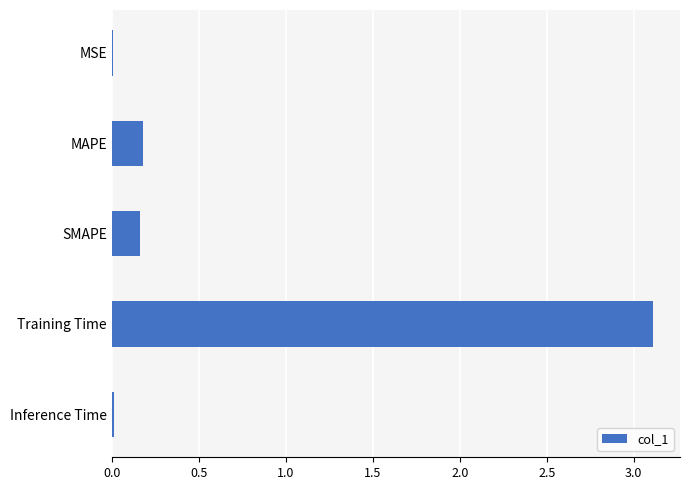

Is it true that the value at MAPE is 0.2?

True